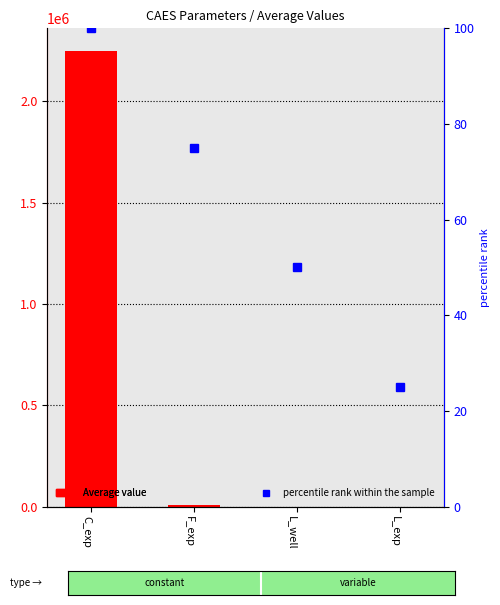

Where does the Average series first go above 10000?

C_exp